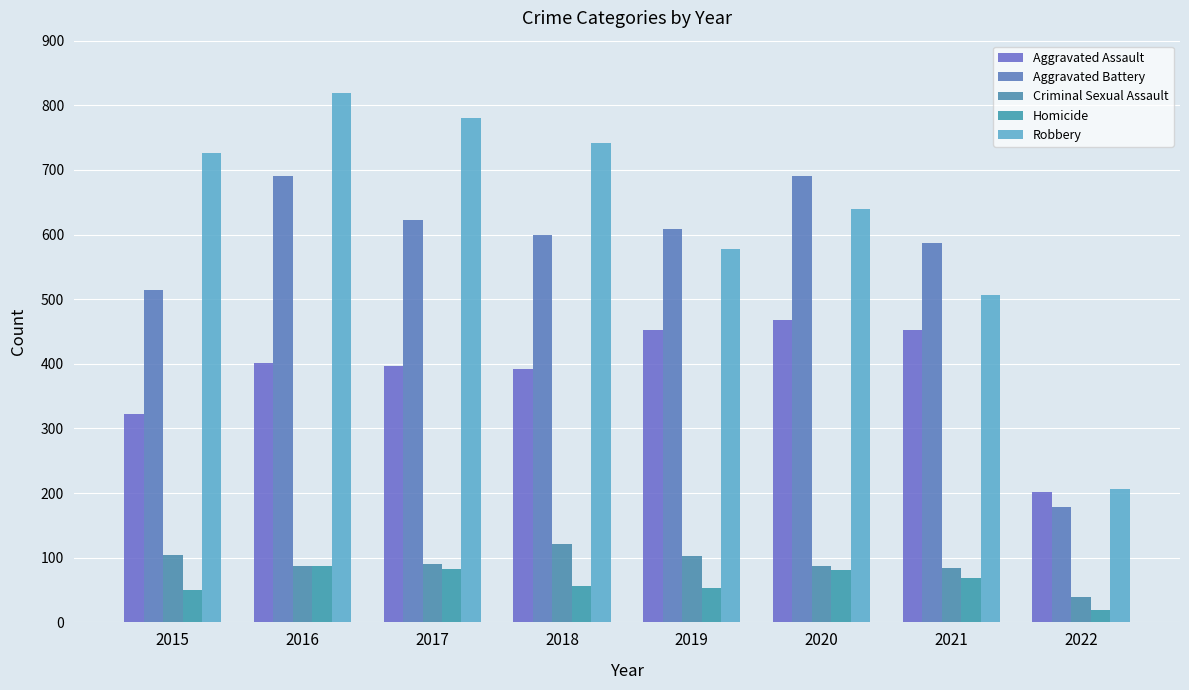

Reading left to right, transcribe all the data shown in this chart.

Aggravated Assault: 2015=323	2016=402	2017=396	2018=392	2019=452	2020=468	2021=452	2022=202
Aggravated Battery: 2015=515	2016=691	2017=623	2018=600	2019=608	2020=691	2021=587	2022=179
Criminal Sexual Assault: 2015=105	2016=87	2017=90	2018=122	2019=102	2020=88	2021=84	2022=40
Homicide: 2015=50	2016=87	2017=82	2018=56	2019=53	2020=81	2021=69	2022=19
Robbery: 2015=726	2016=819	2017=780	2018=741	2019=577	2020=639	2021=506	2022=206